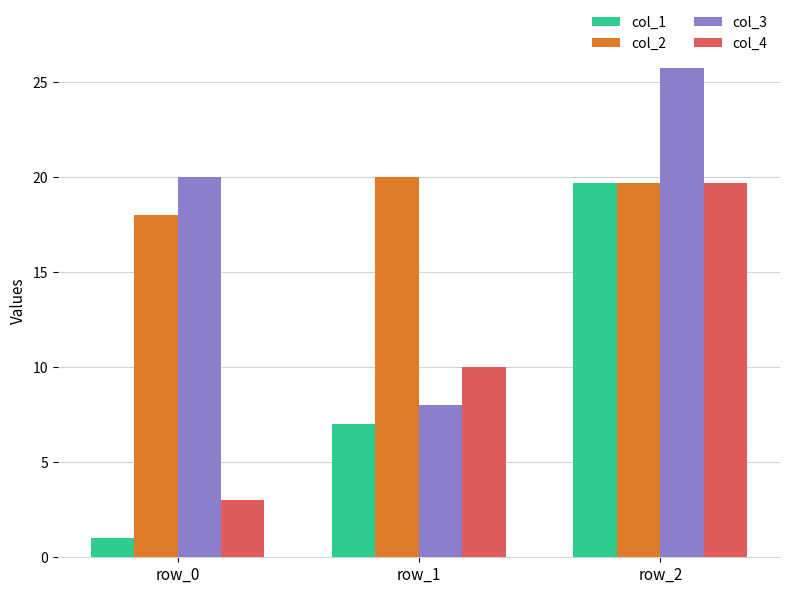

At how many categories does at least one series exceed 13?

3